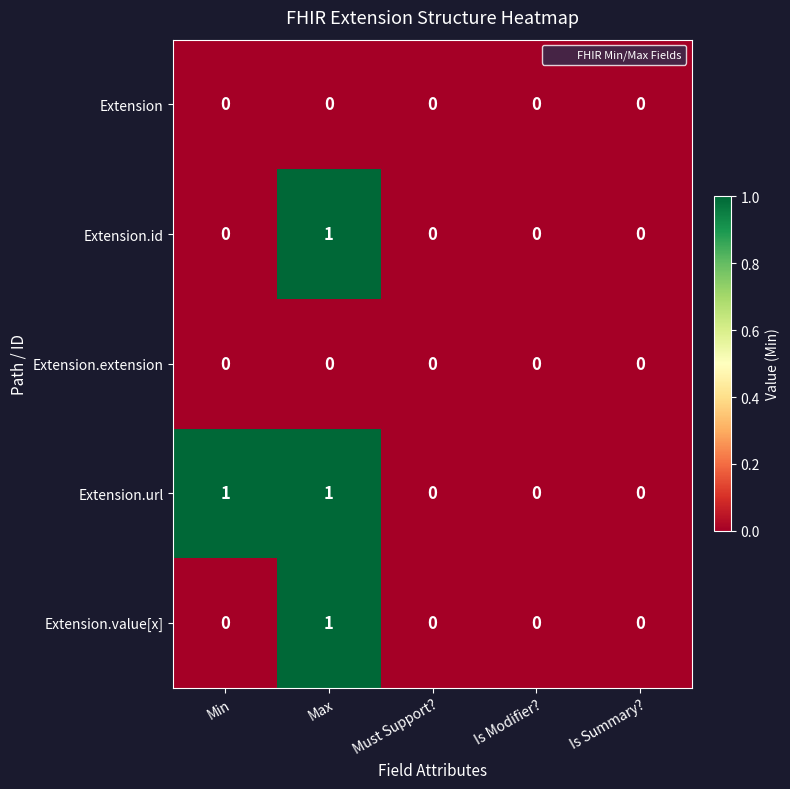

Is it true that Extension.value[x] equals -1 at Is Summary??

False